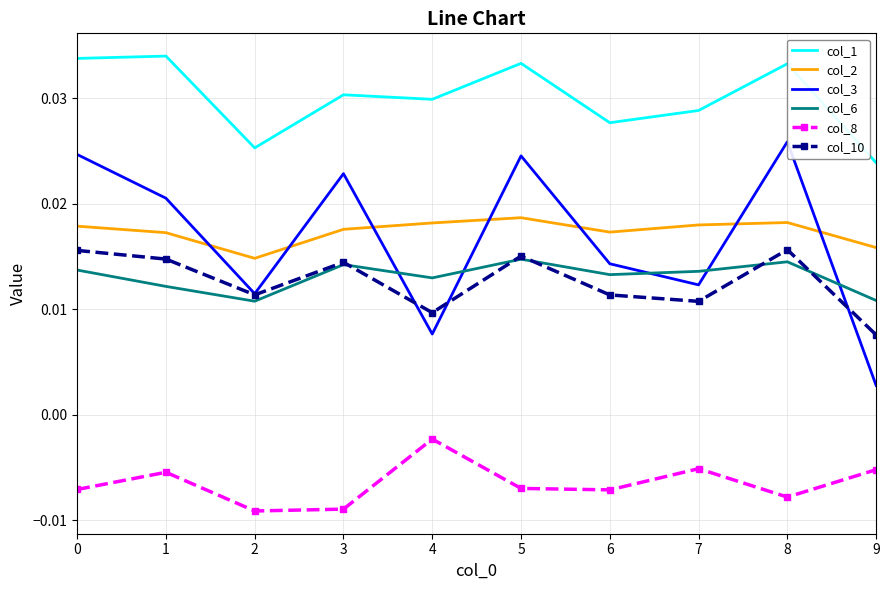

Which series changed the most between 1 and 6?

col_1